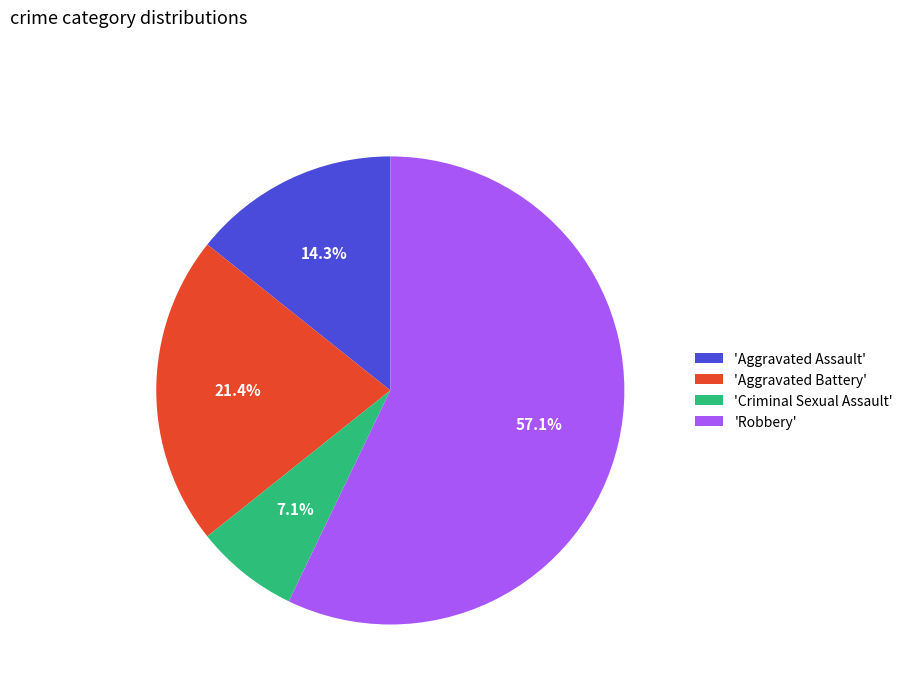

Do 'Aggravated Battery' and 'Criminal Sexual Assault' together represent more than half of the pie?

No